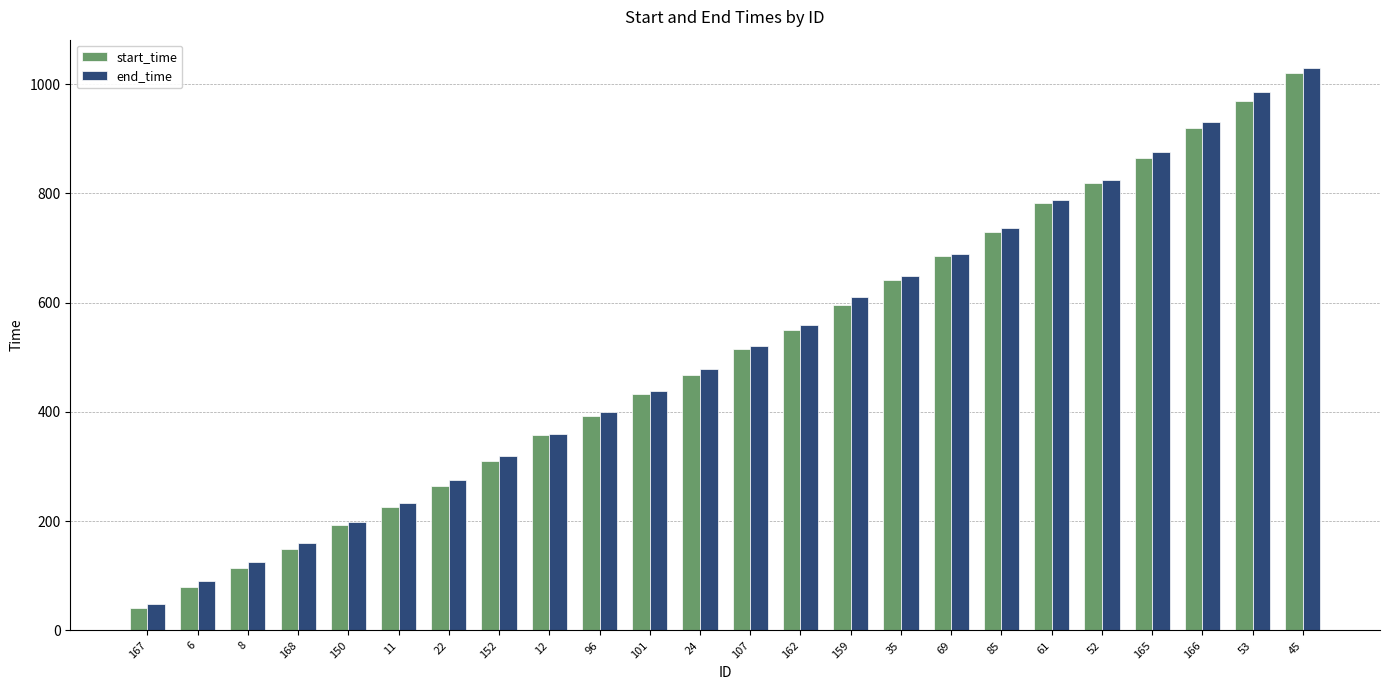

What value does the start_time series have at 152?

310